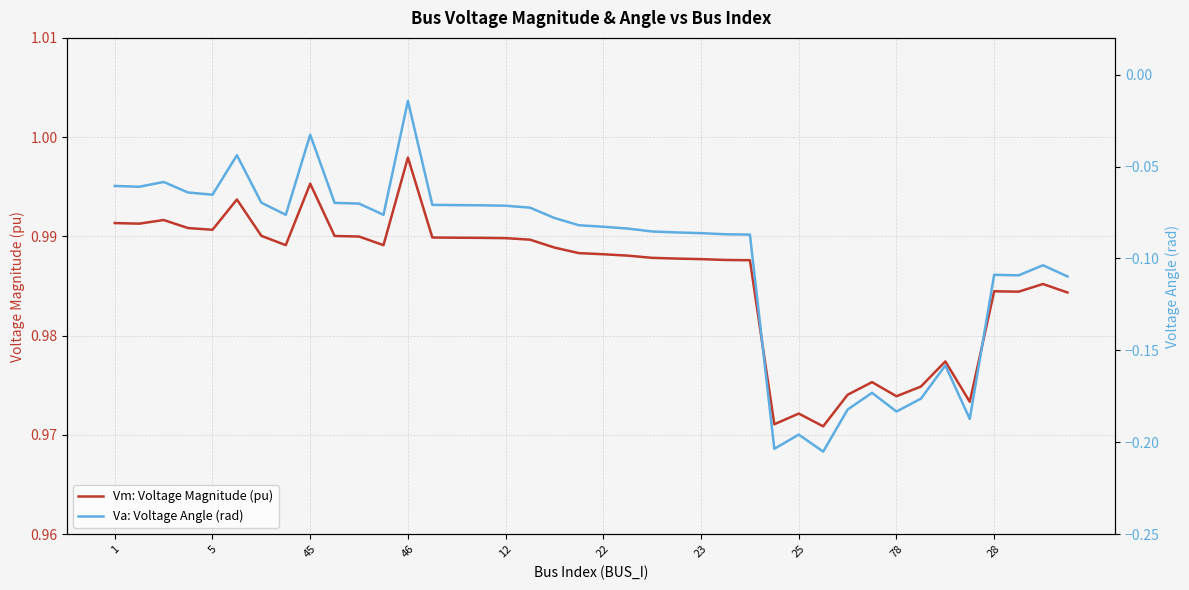

What is the difference between the maximum and minimum values in the Va: Voltage Angle (rad) series?

0.2